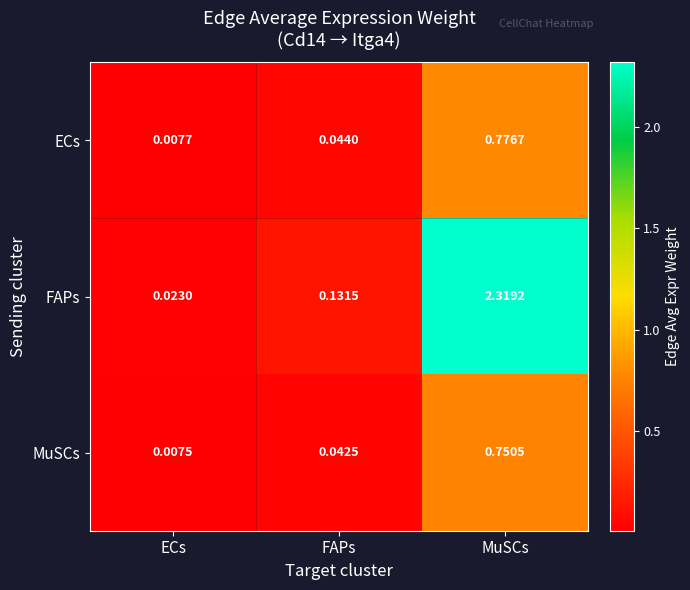

Which series has the widest spread of values?

FAPs